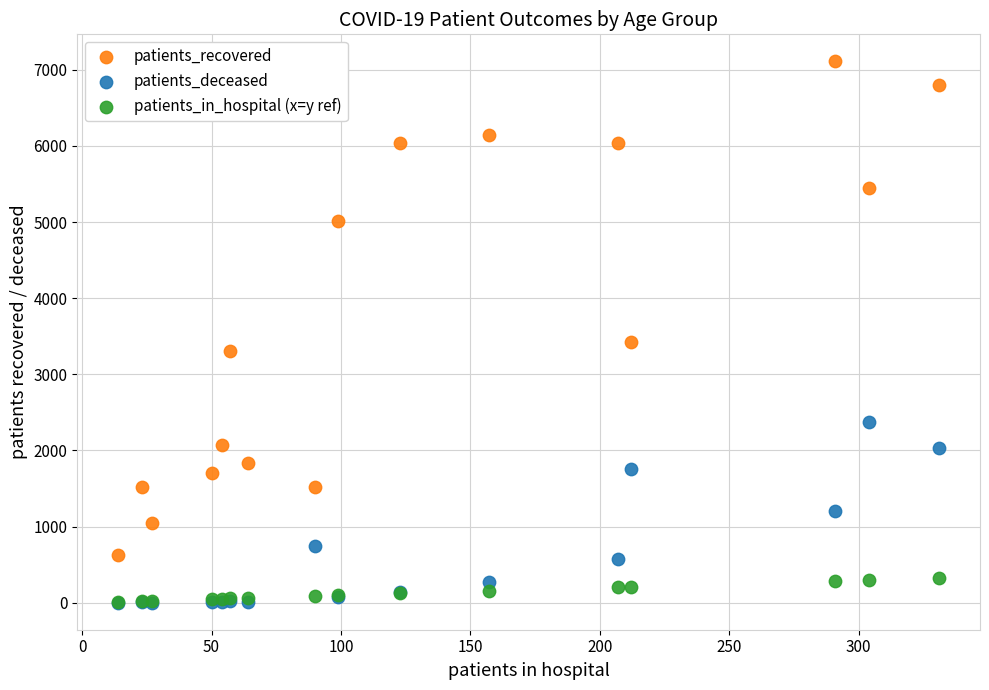

Across all series, what Y value is closest to 3555?

3425